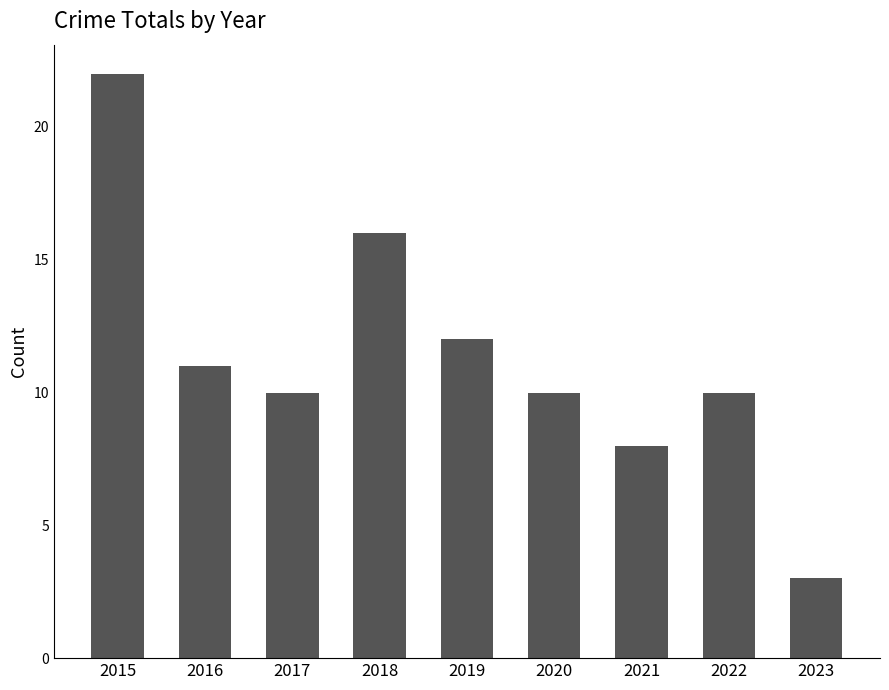

At which category does the chart reach its peak across all series?

2015